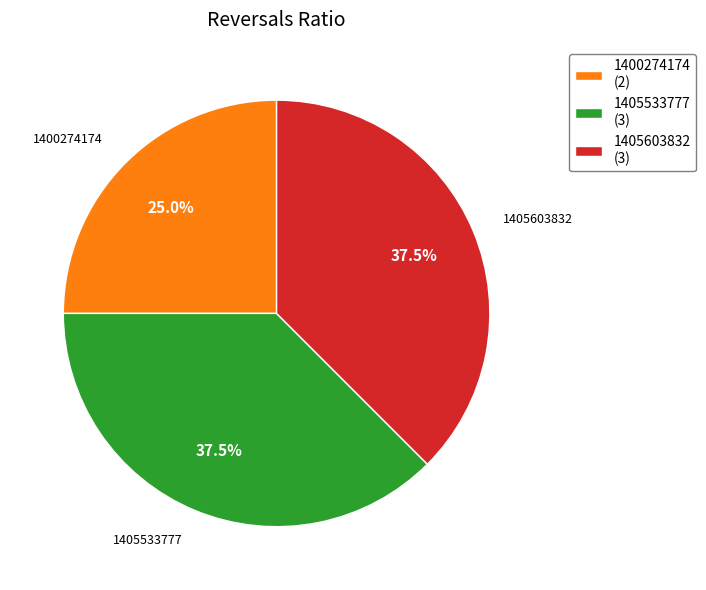

What portion of the pie excludes 1400274174 (2)?

75.0%